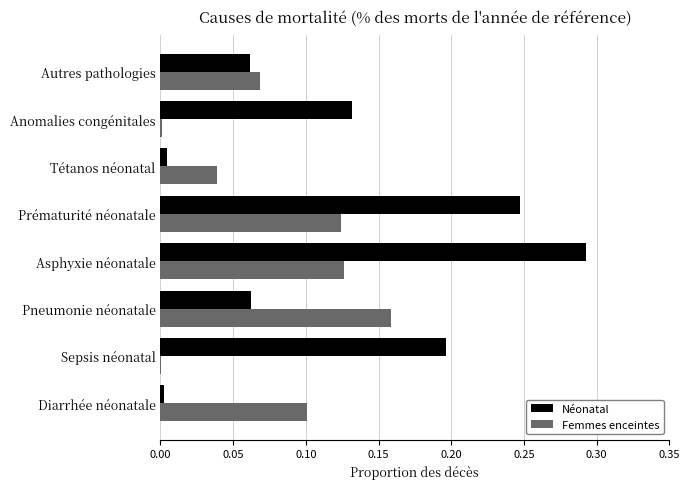

What is the sum of all Néonatal values?

1.0